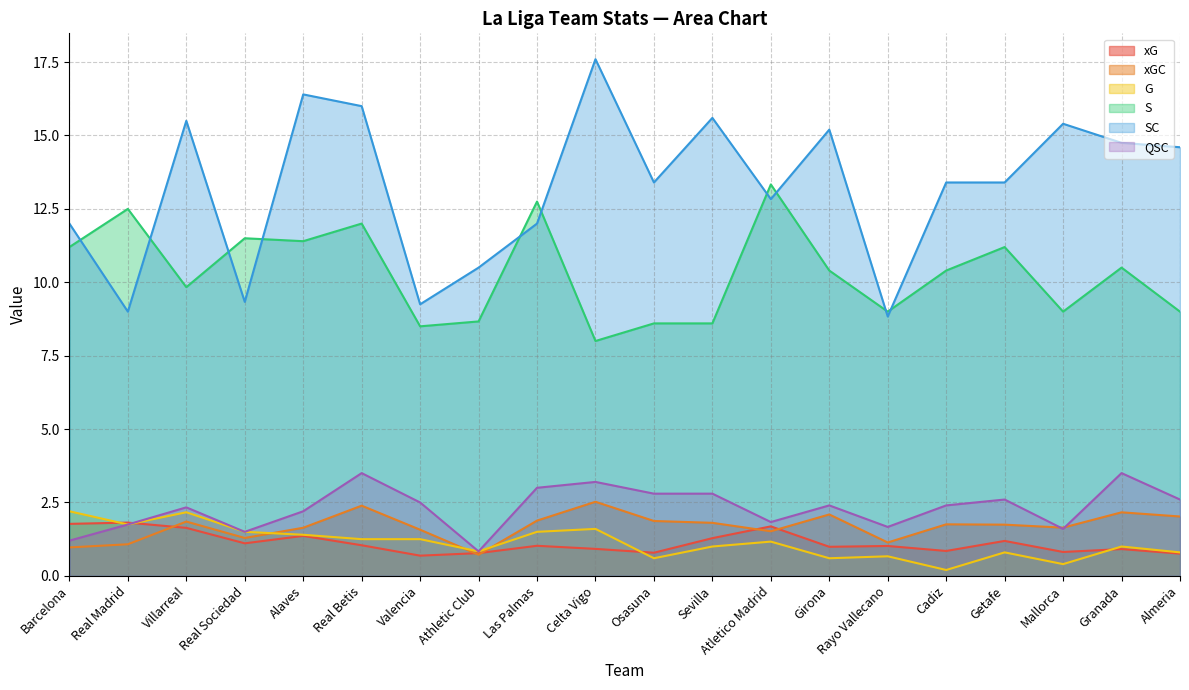

What is the total value across all series at Celta Vigo?

33.8